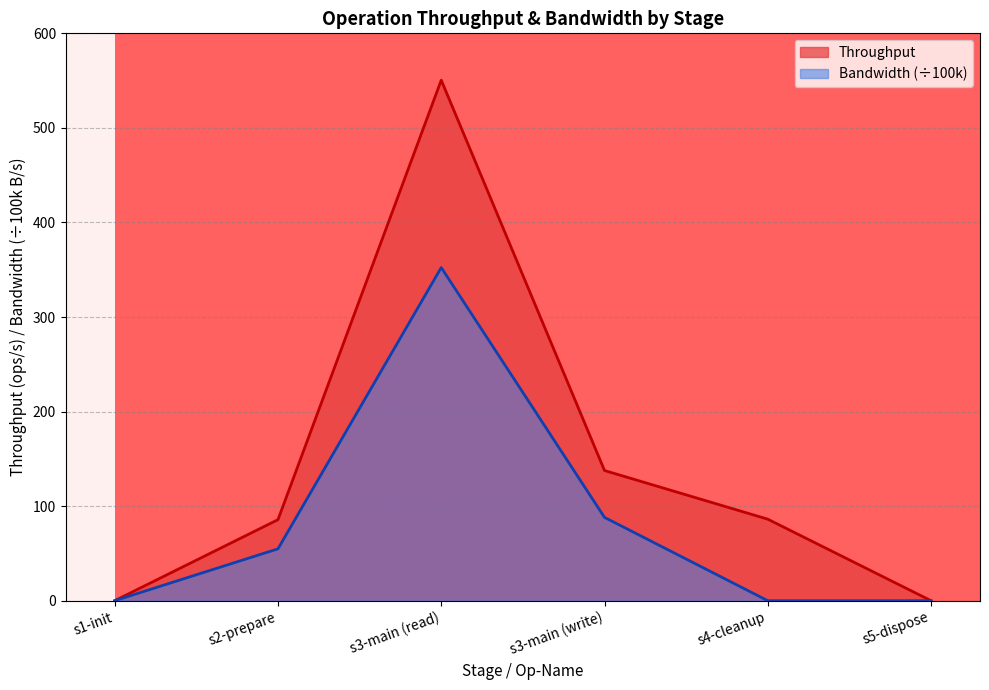

True or false: Bandwidth and Throughput intersect in this chart.

False